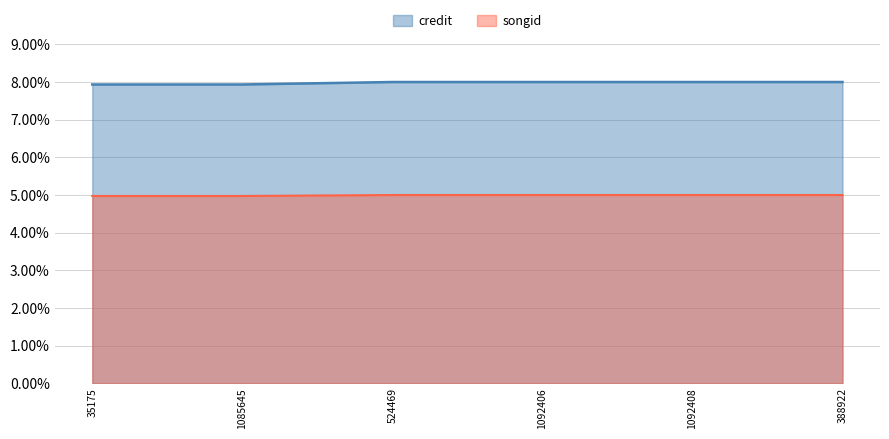

Reading left to right, transcribe all the data shown in this chart.

credit: 0.1	0.1	0.1	0.1	0.1	0.1
songid: 0.0	0.0	0.1	0.1	0.1	0.1